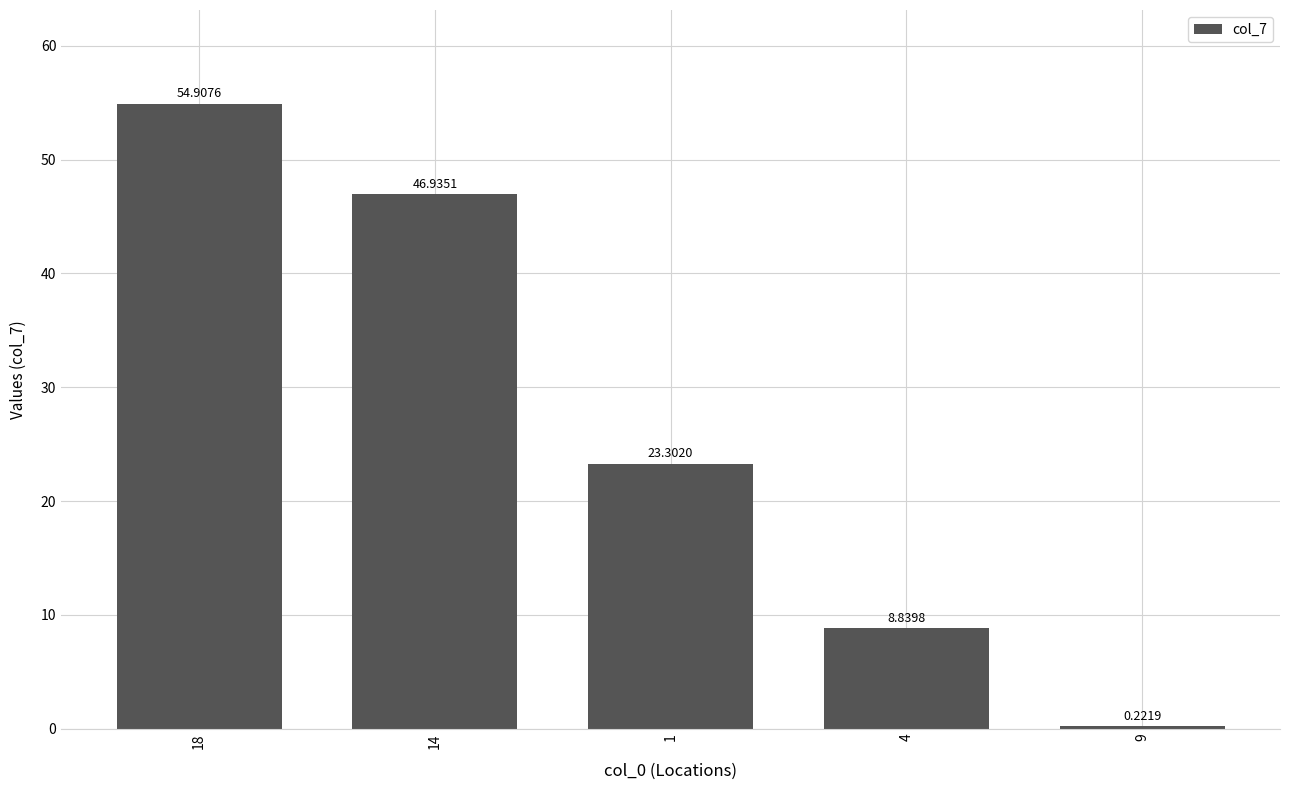

What is the label of the 1st bar from the left?

18